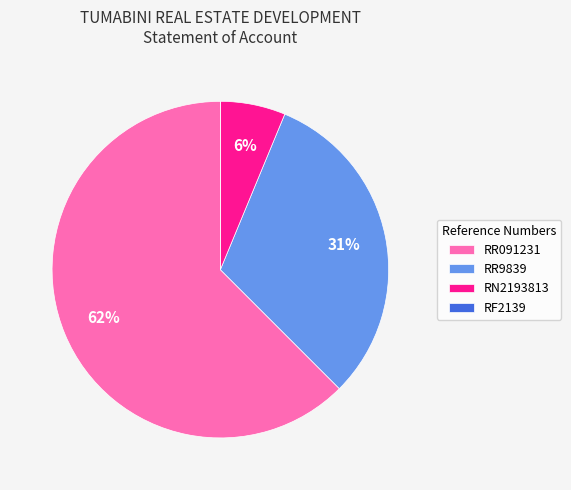

What percentage is the RR9839 slice, to the nearest percent?

31%